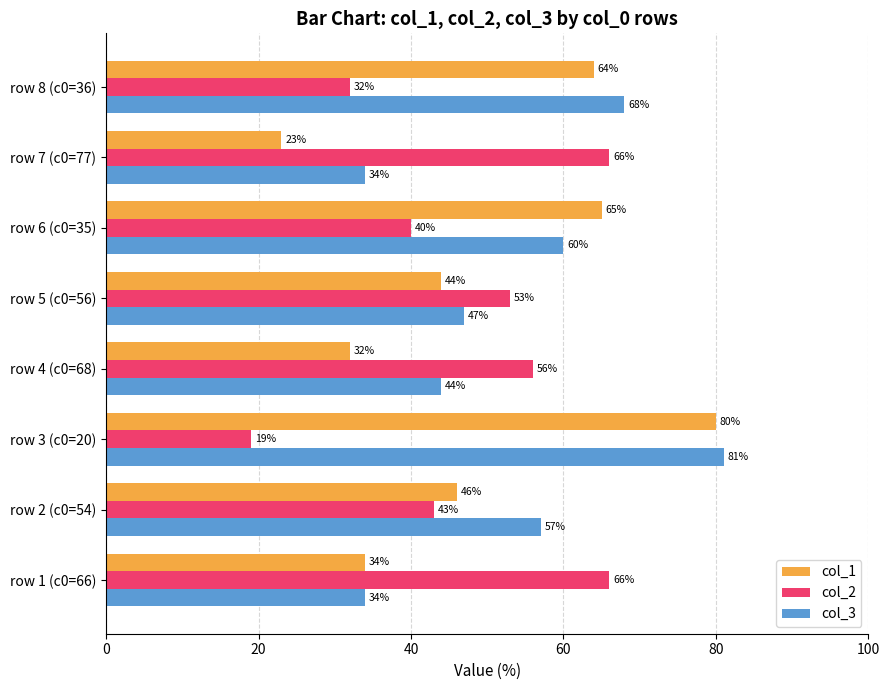

What value does the col_2 series have at row 7 (c0=77), to the nearest 10?

70